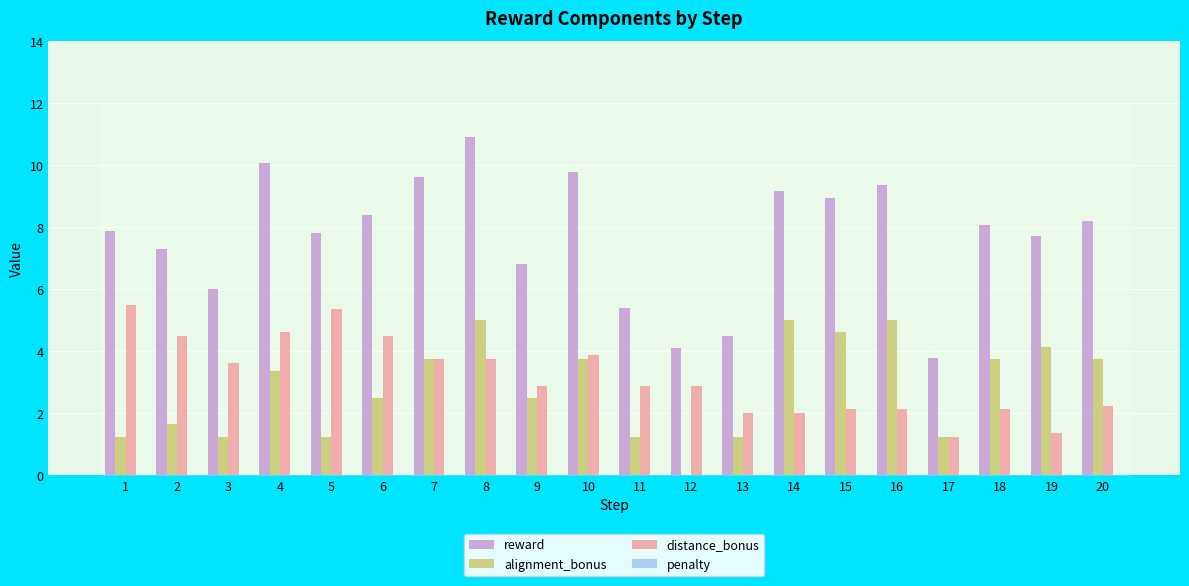

What is the maximum value shown in the chart?

10.9